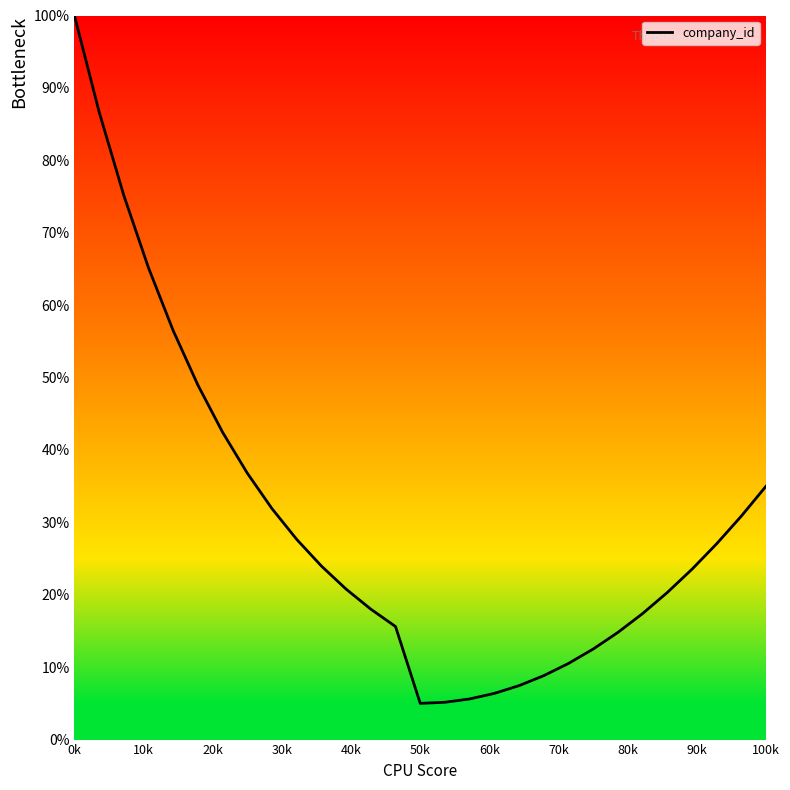

What is the maximum value shown in the chart?

100.0